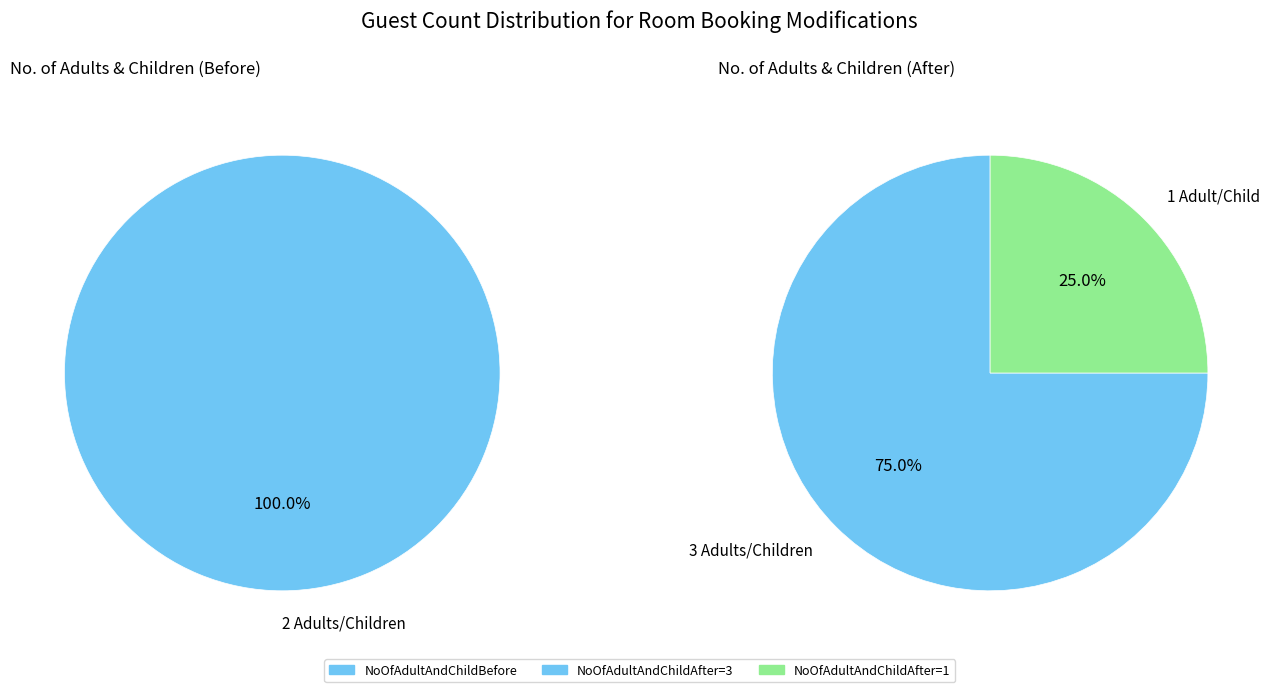

To the nearest percent, what portion does 0 represent?

75%